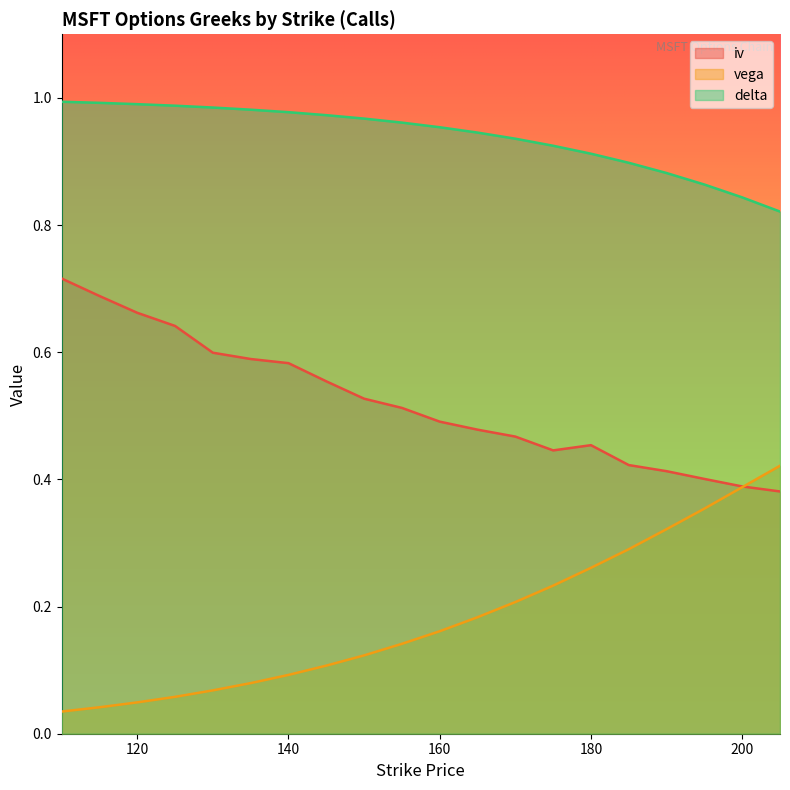

At how many categories does at least one series exceed 0?

20